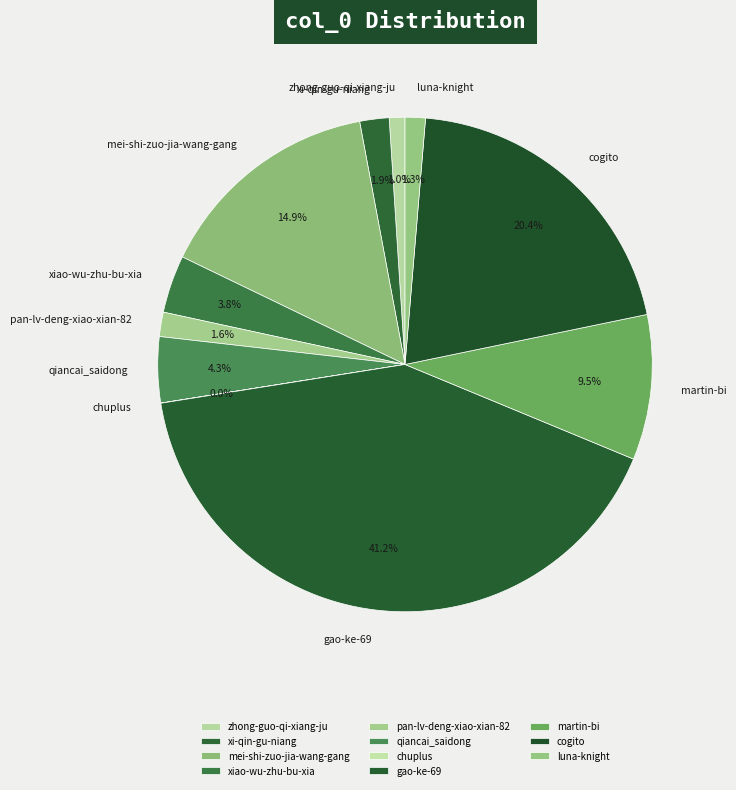

Is there a majority slice in this chart?

No